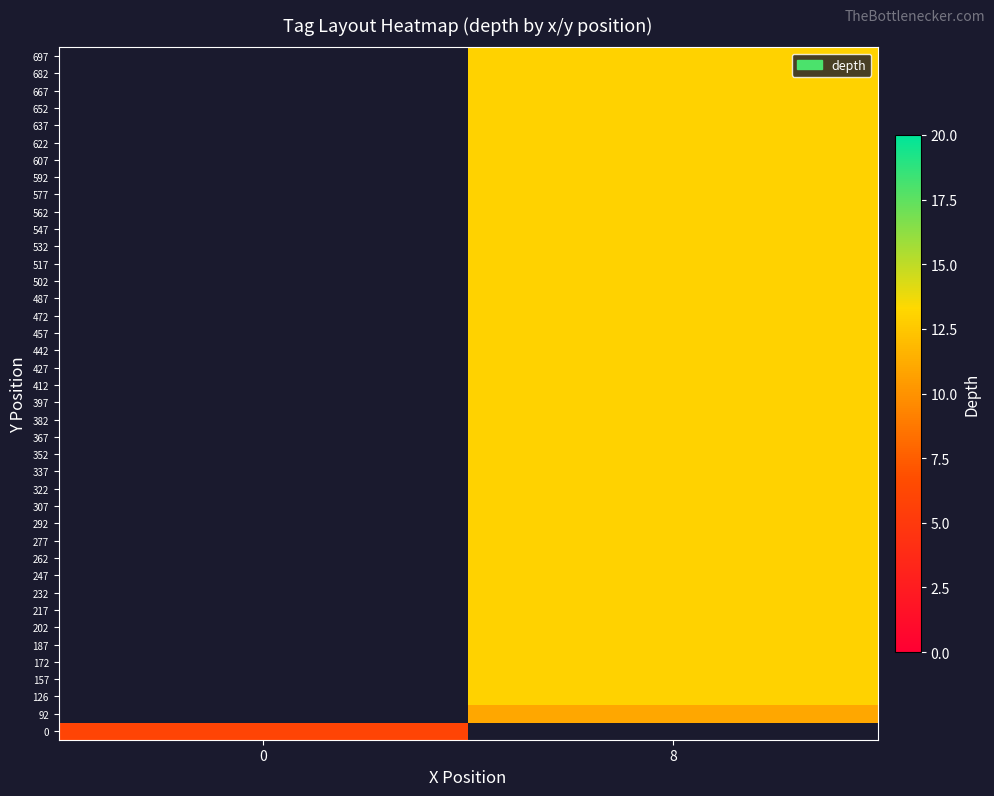

Is it true that 652 equals 13.0 at 8?

True